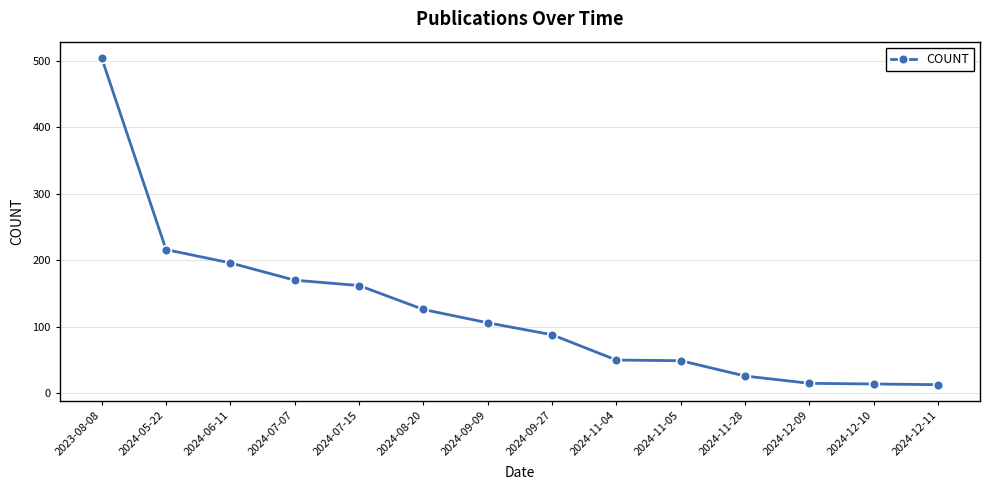

Between 2024-12-11 and 2024-09-27, which is larger?

2024-09-27